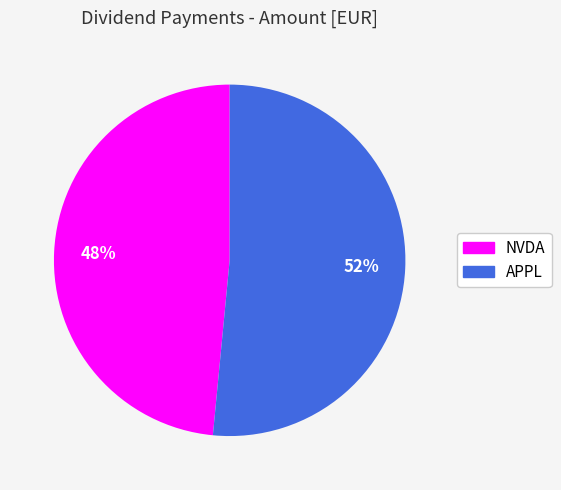

Count the number of slices in the pie.

2